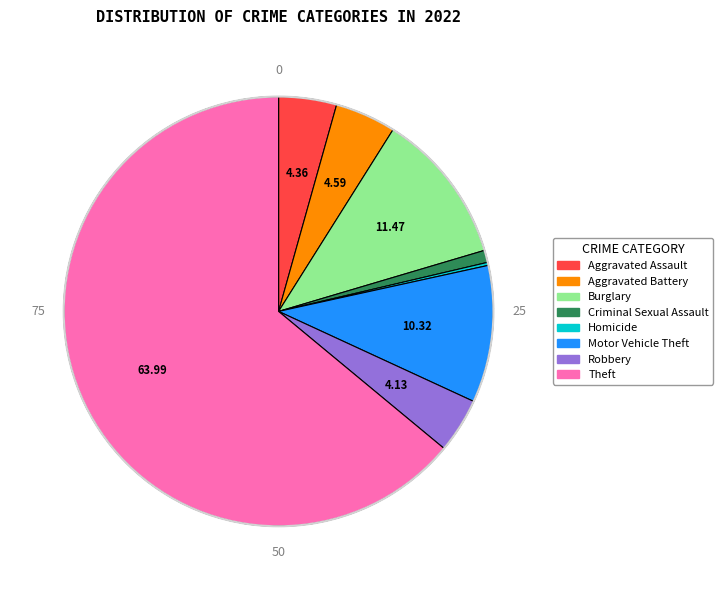

Does any single category account for the majority?

Yes